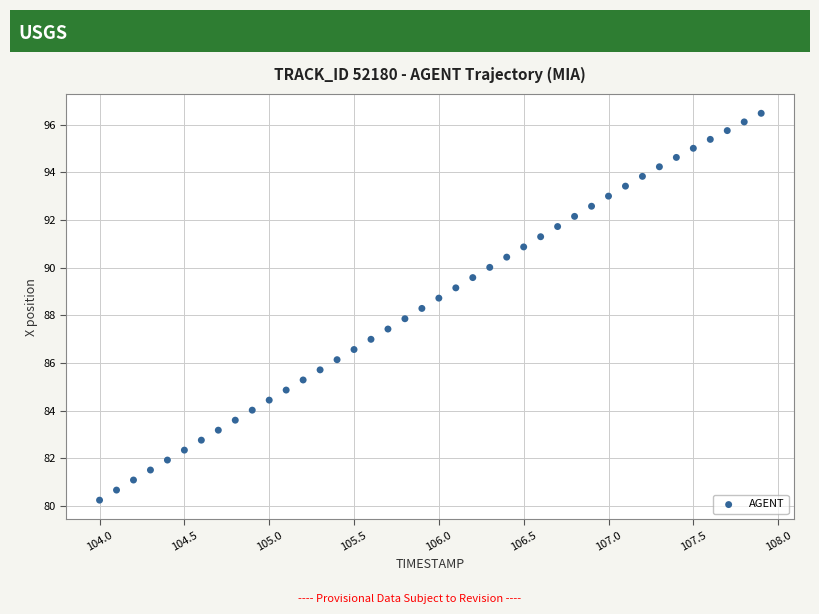

What is the range of X values (max minus min)?

3.9